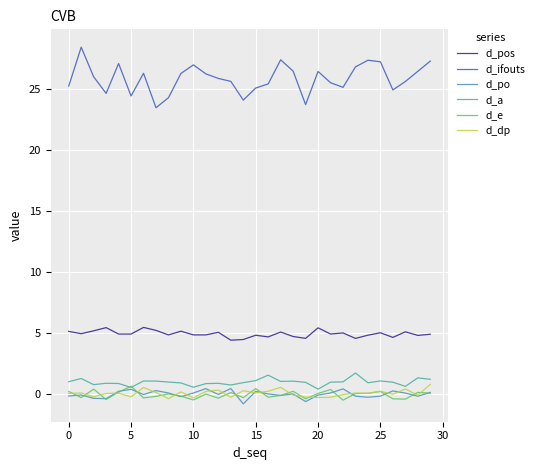

True or false: d_pos and d_po cross at least once.

False